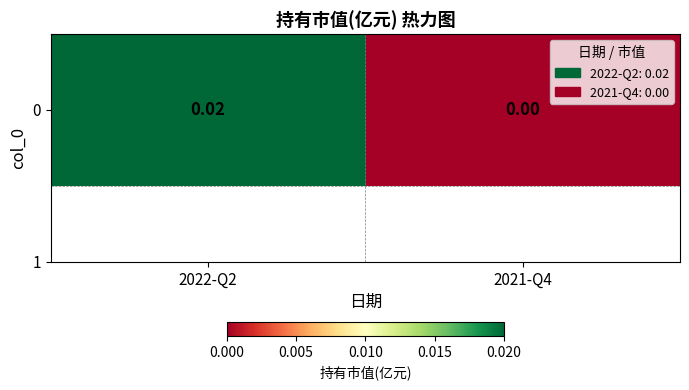

List the labels in order of value, largest first.

2022-Q2, 2021-Q4